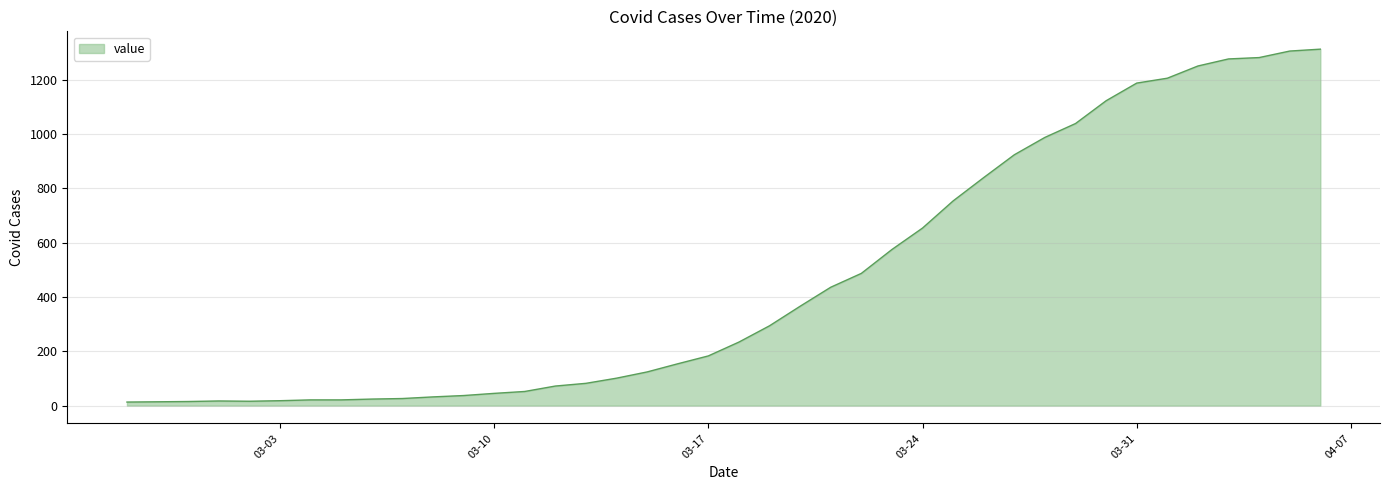

What is the minimum value shown in the chart?

13